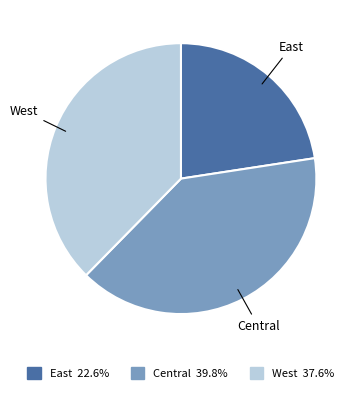

Is East the majority of the pie?

No